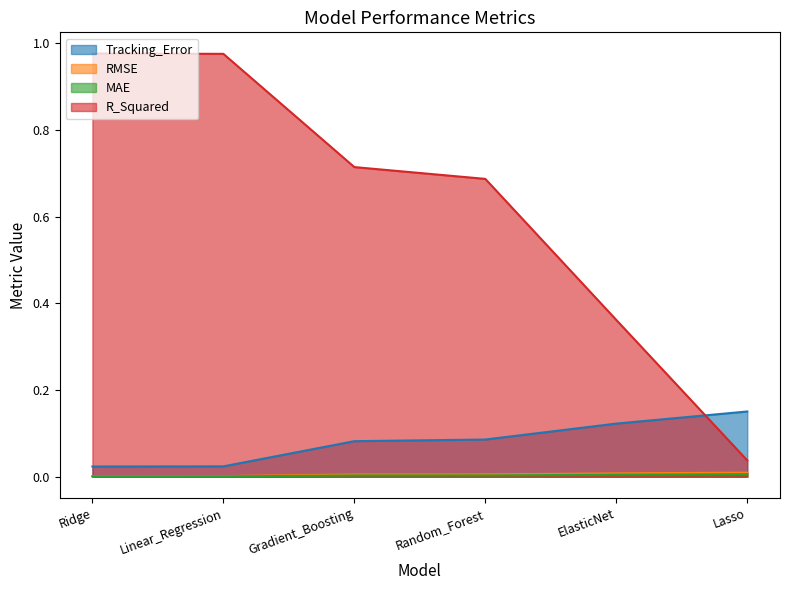

Which series has the widest spread of values?

R_Squared